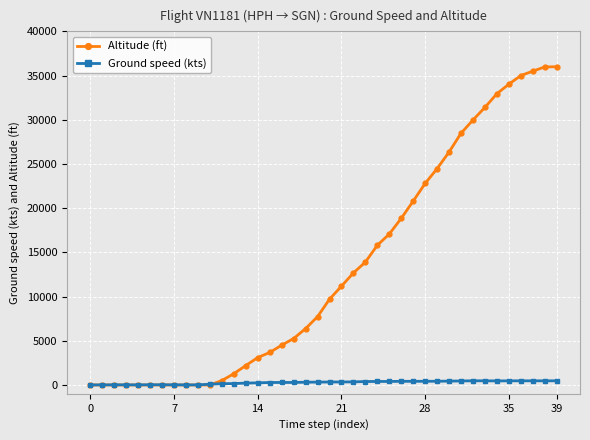

What is the highest value of the Altitude (ft) series?

36000